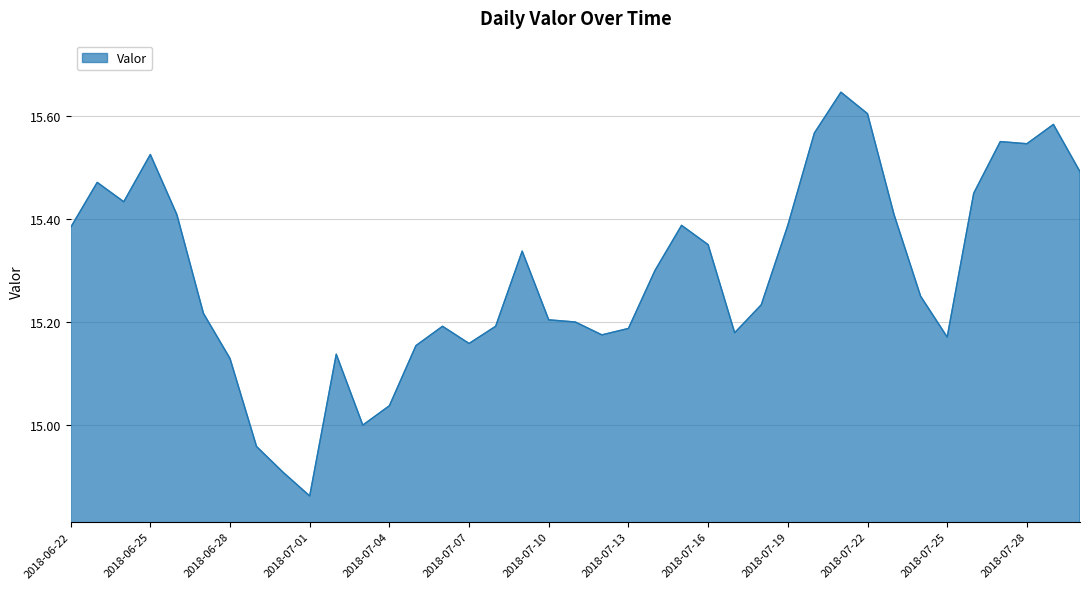

What is the difference between the maximum and minimum values?

0.8